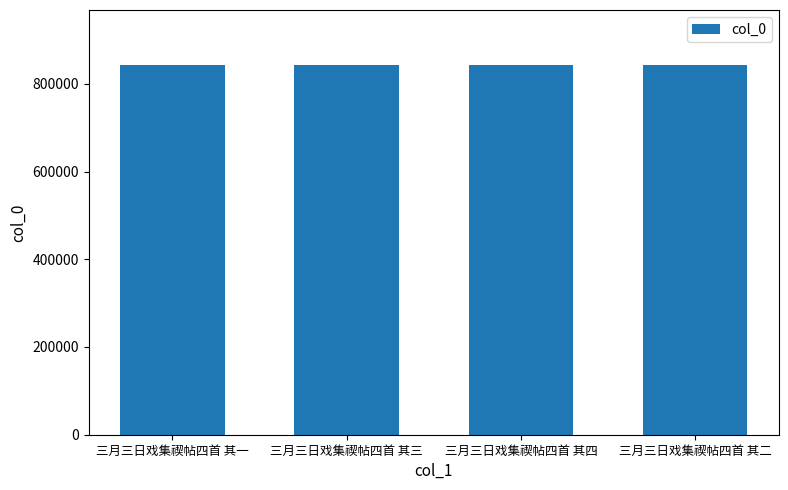

What is the label of the 2nd bar from the left?

三月三日戏集禊帖四首 其三